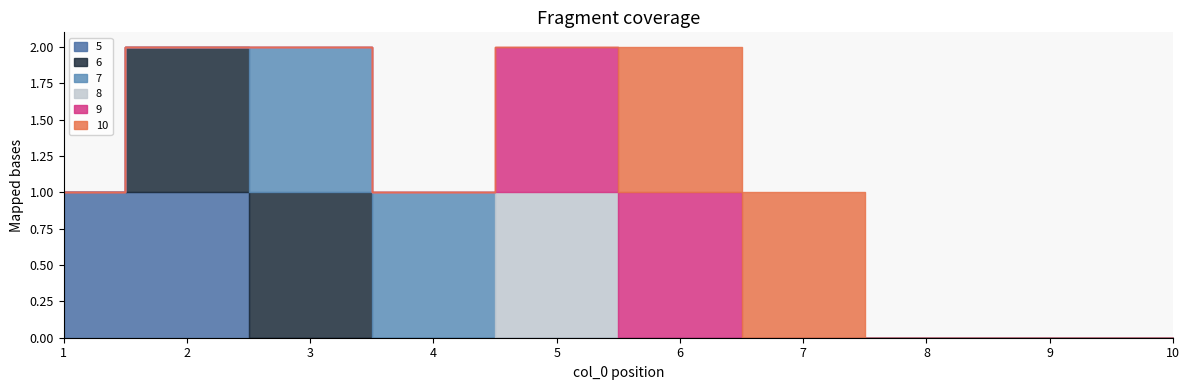

At which label is 10 closest to 0?

1